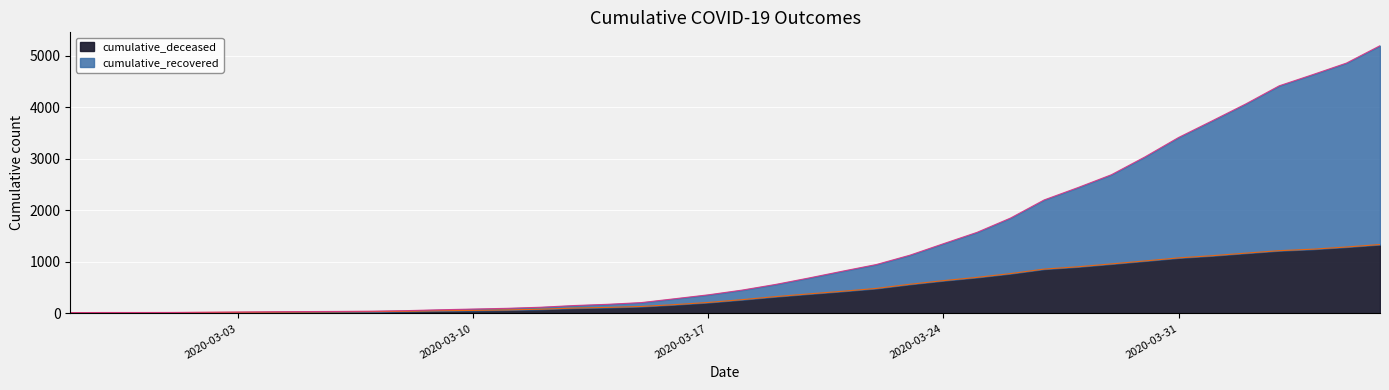

Rank the series at 2020-03-17 from highest to lowest value.

cumulative_recovered, cumulative_deceased